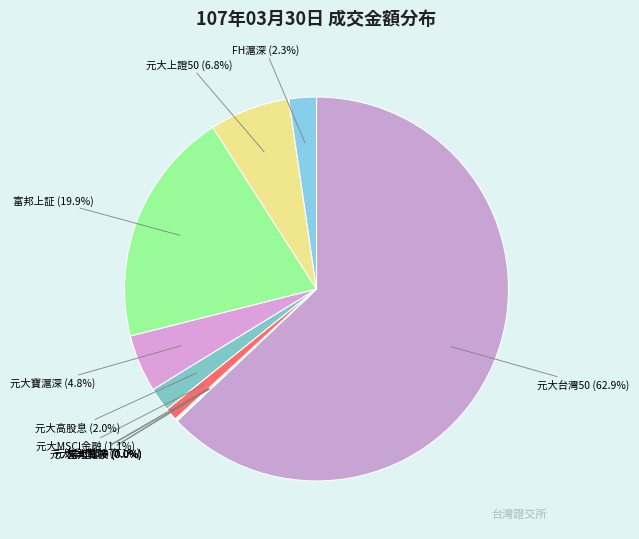

What is the ratio of the value at 富邦上証 to the value at 元大寶滬深?

4.1